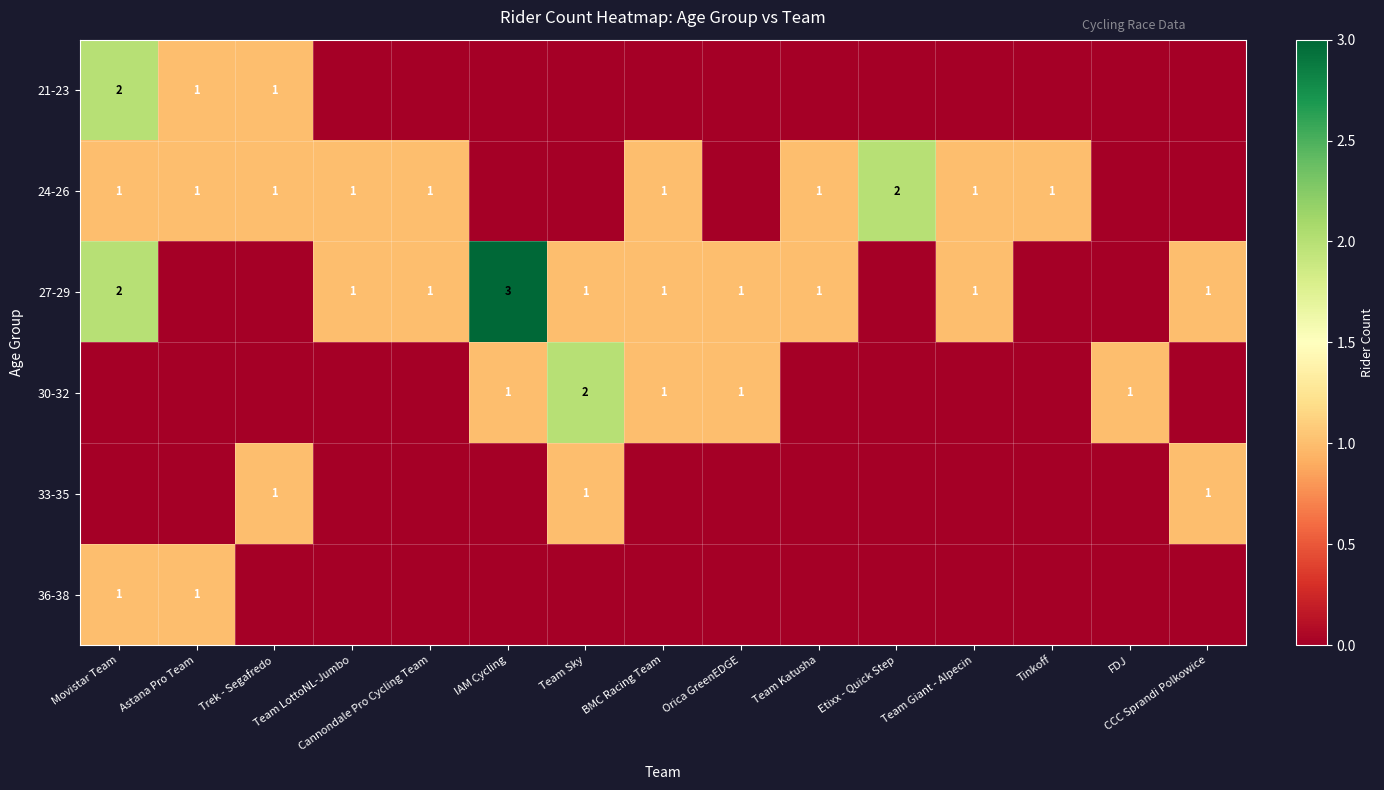

What is the sum of the 27-29 values at CCC Sprandi Polkowice and IAM Cycling?

4